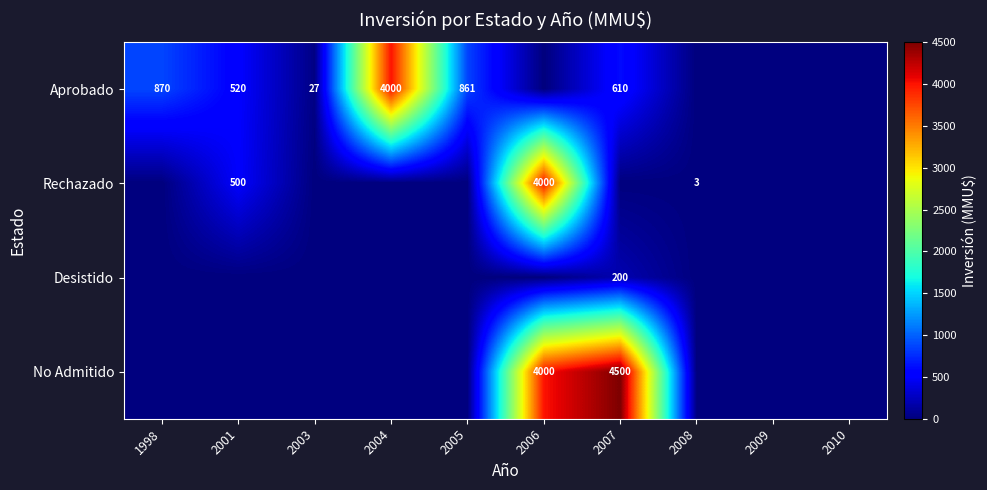

The value of Rechazado at 2008 is 3. True or false?

True